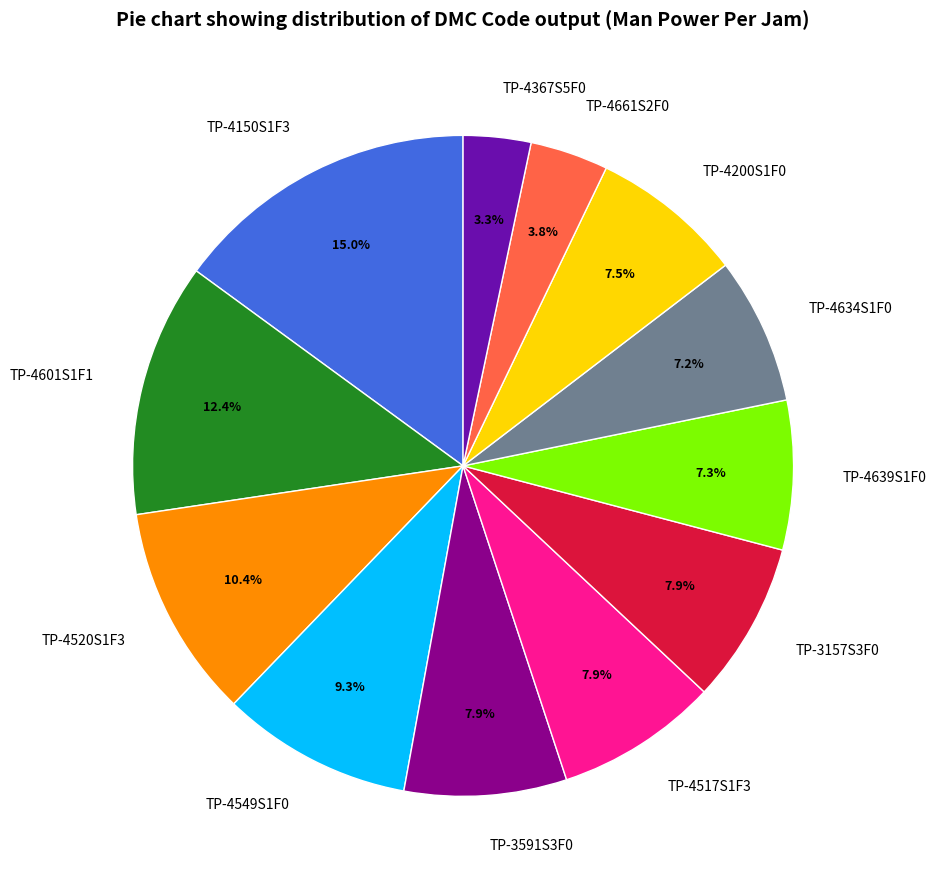

Do TP-4661S2F0 and TP-4520S1F3 together represent more than half of the pie?

No